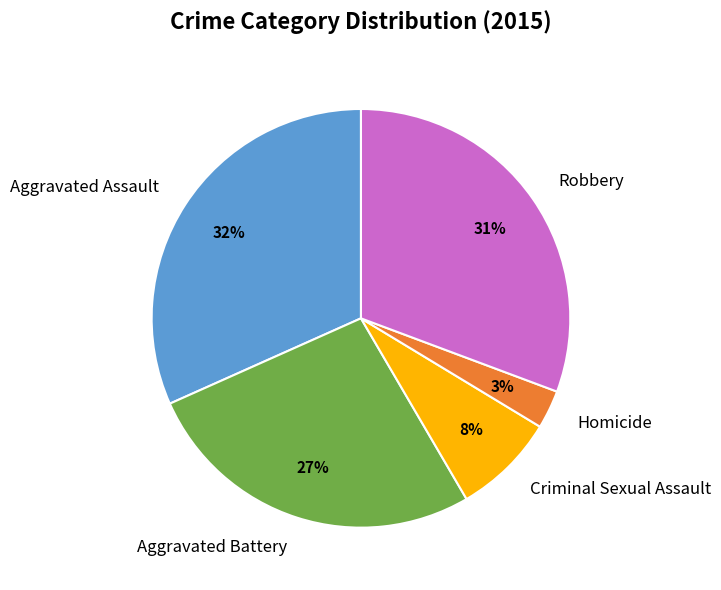

What percentage is the Aggravated Battery slice, to the nearest percent?

27%